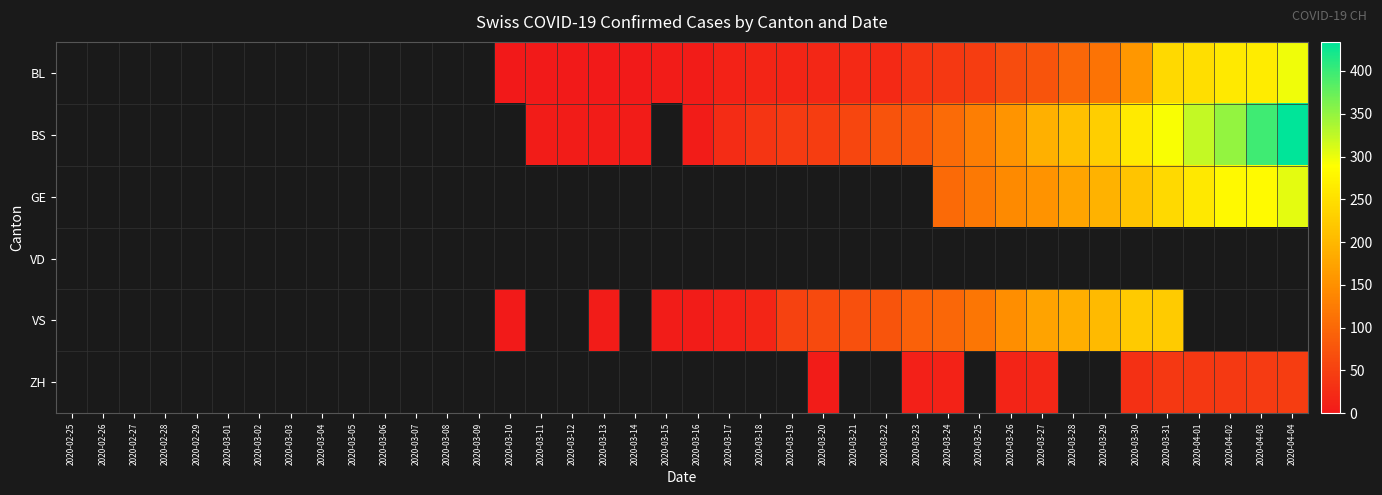

What is the minimum value shown in the chart?

1.0